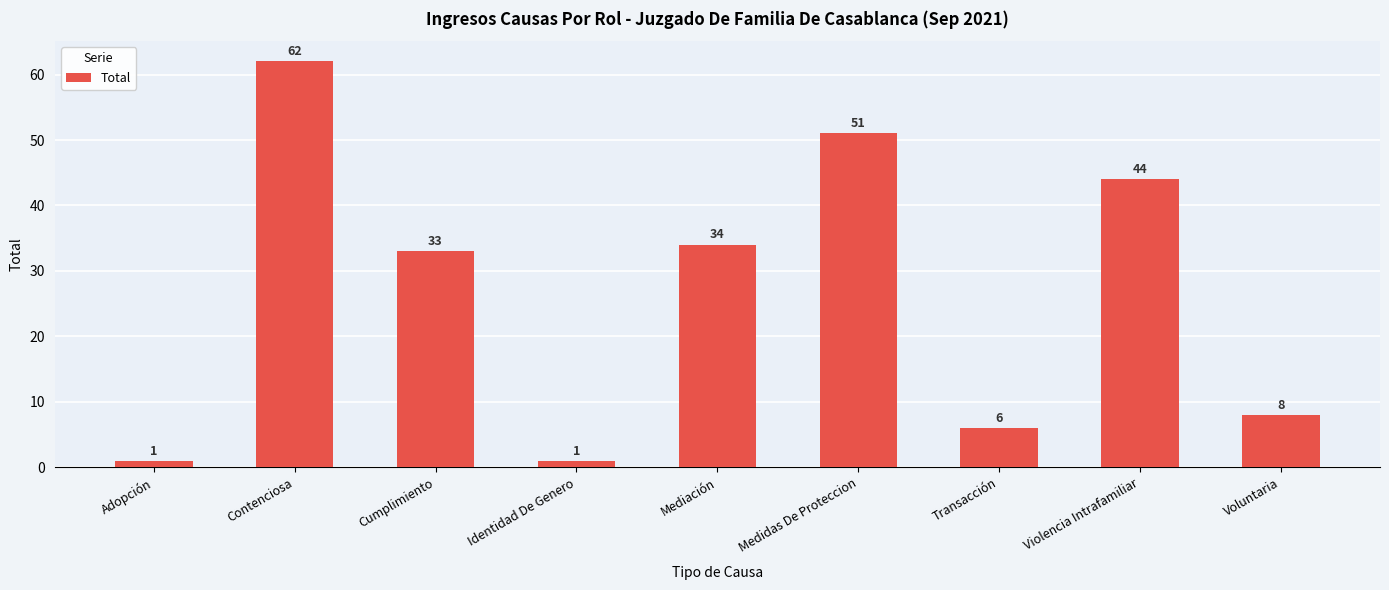

What position from the right is Identidad De Genero?

6